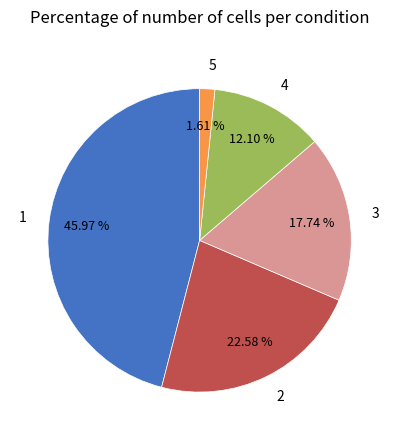

The 3 slice represents 25% of the pie. True or false?

False